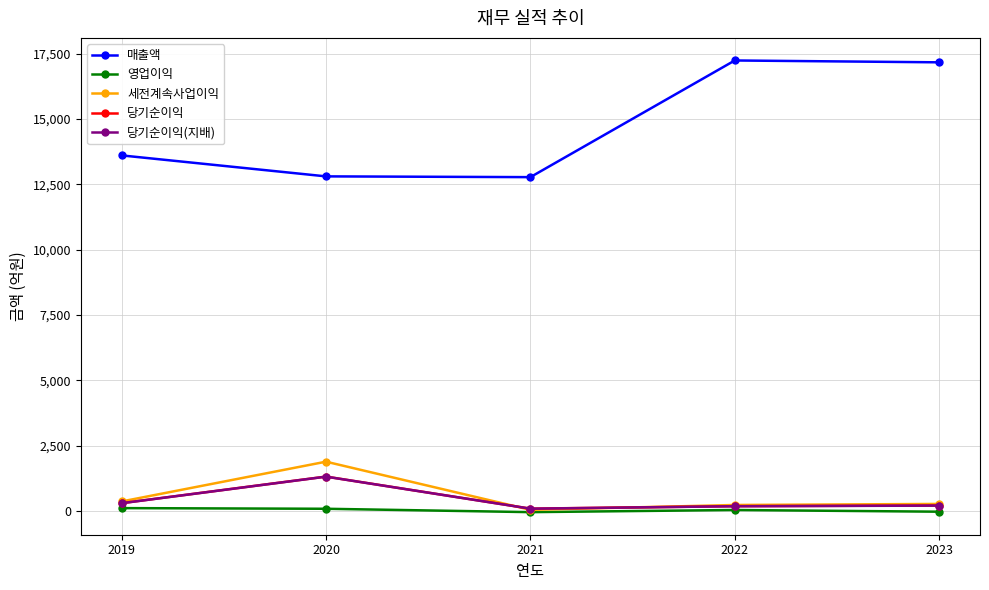

At which label does 세전계속사업이익 first exceed 265?

2019